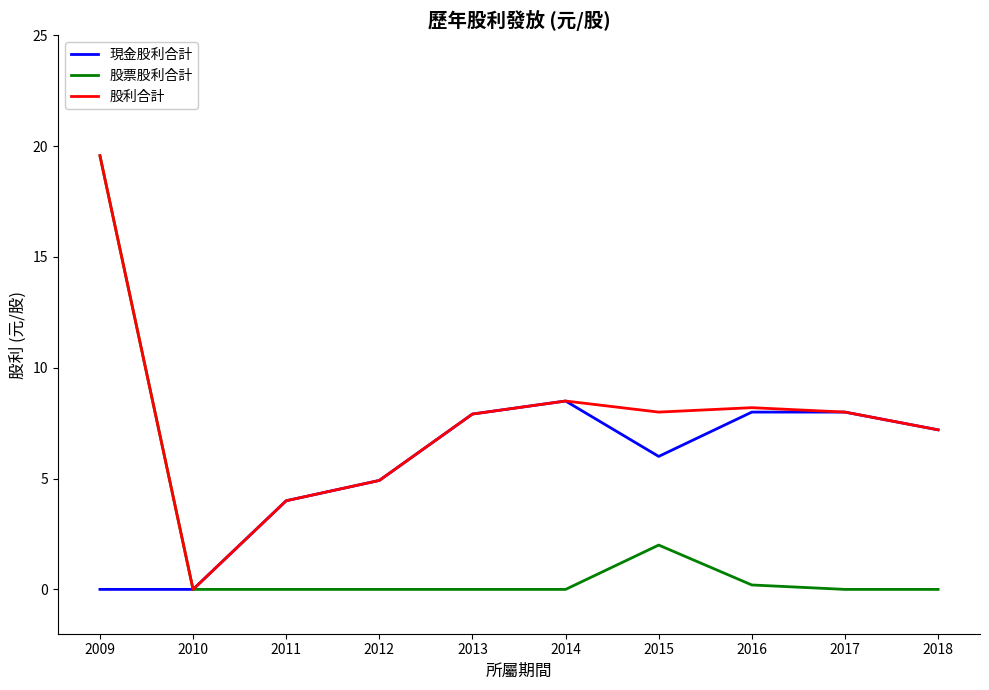

Is it true that 股利合計 equals 26.2 at 2009?

False